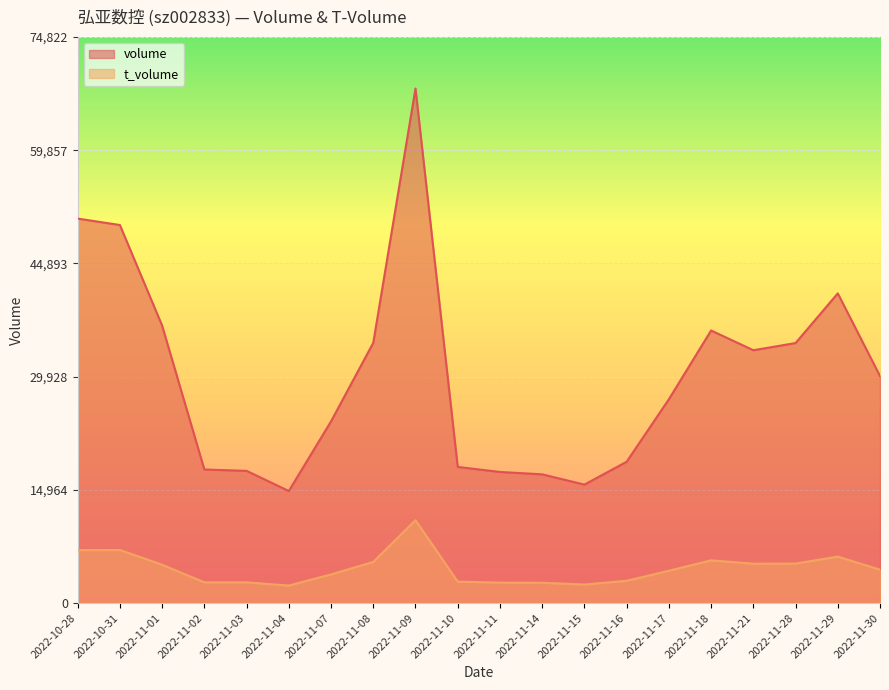

At which label does t_volume reach its peak?

2022-11-09